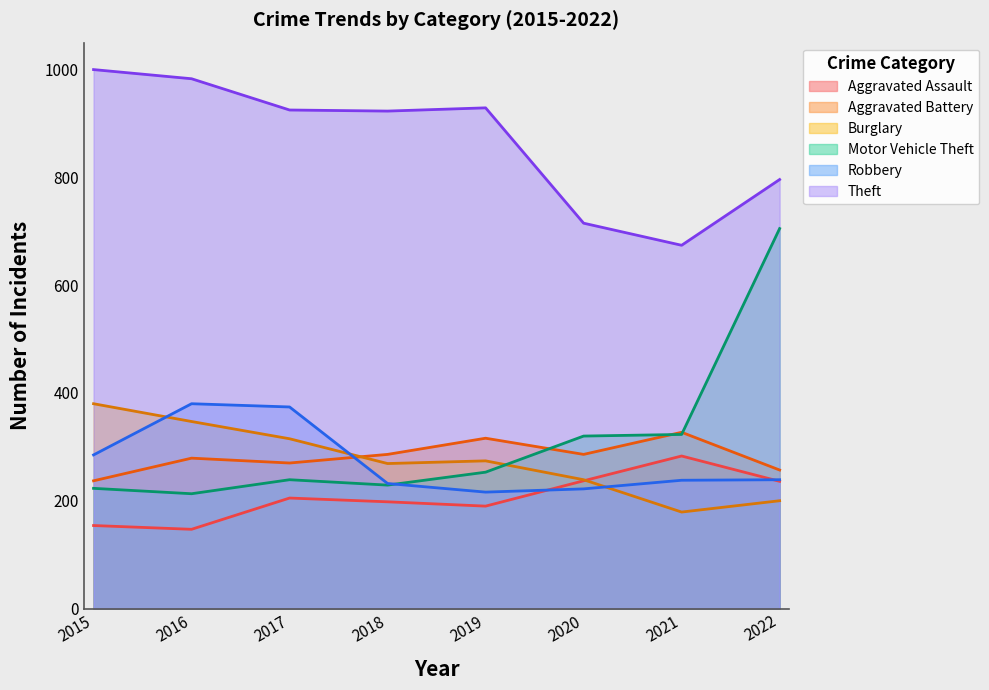

Does the chart have visible grid lines?

No